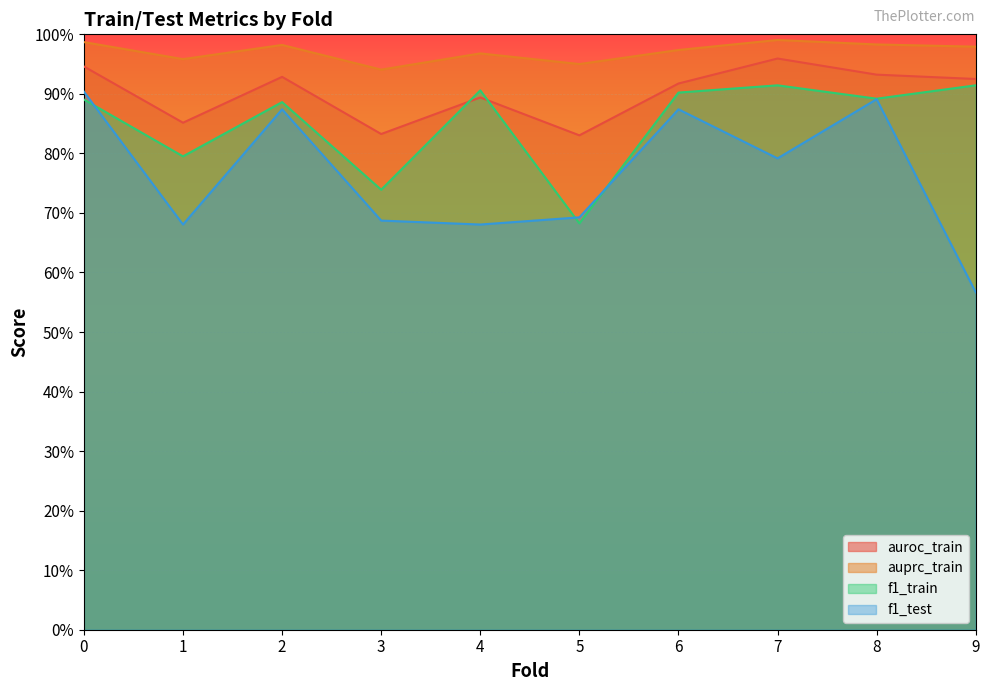

Between 0 and 3, which series saw the biggest shift?

f1_test